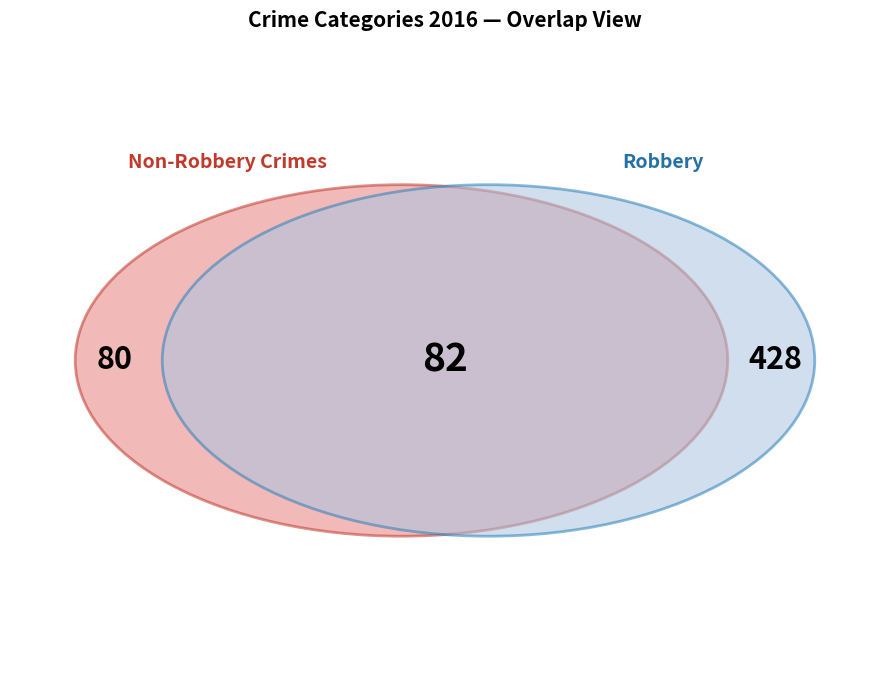

To the nearest percent, what portion does Robbery represent?

76%